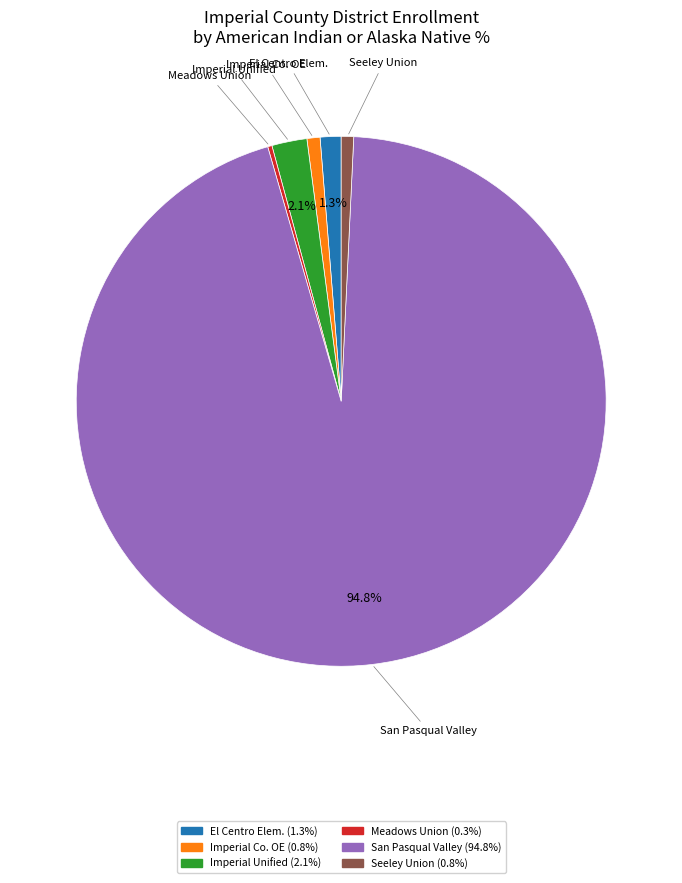

To the nearest percent, what is the average slice percentage?

17%